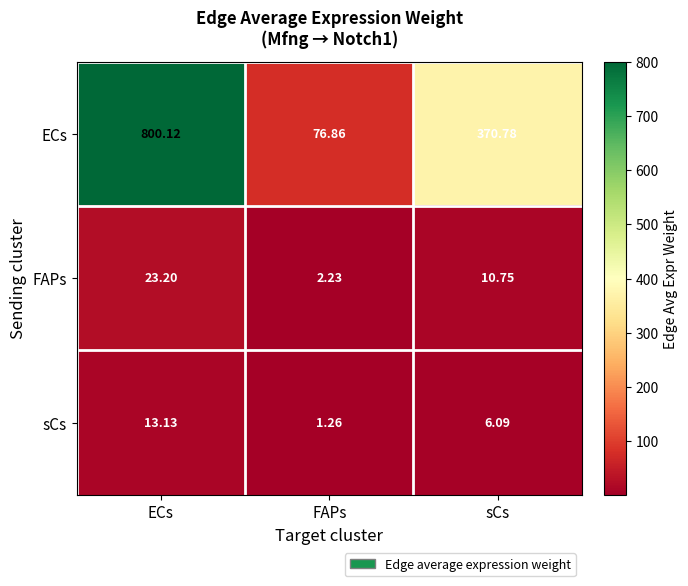

How many categories are shown in the chart?

3